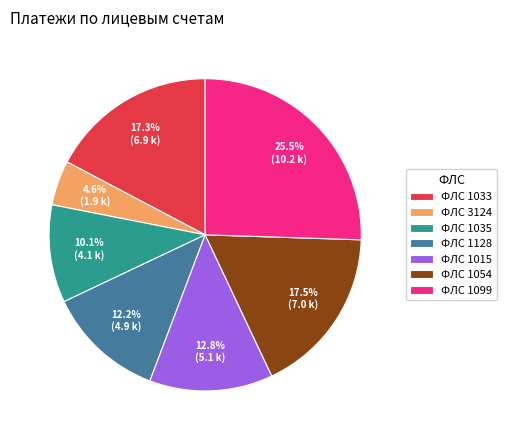

Which slice is the largest?

ФЛС 1099